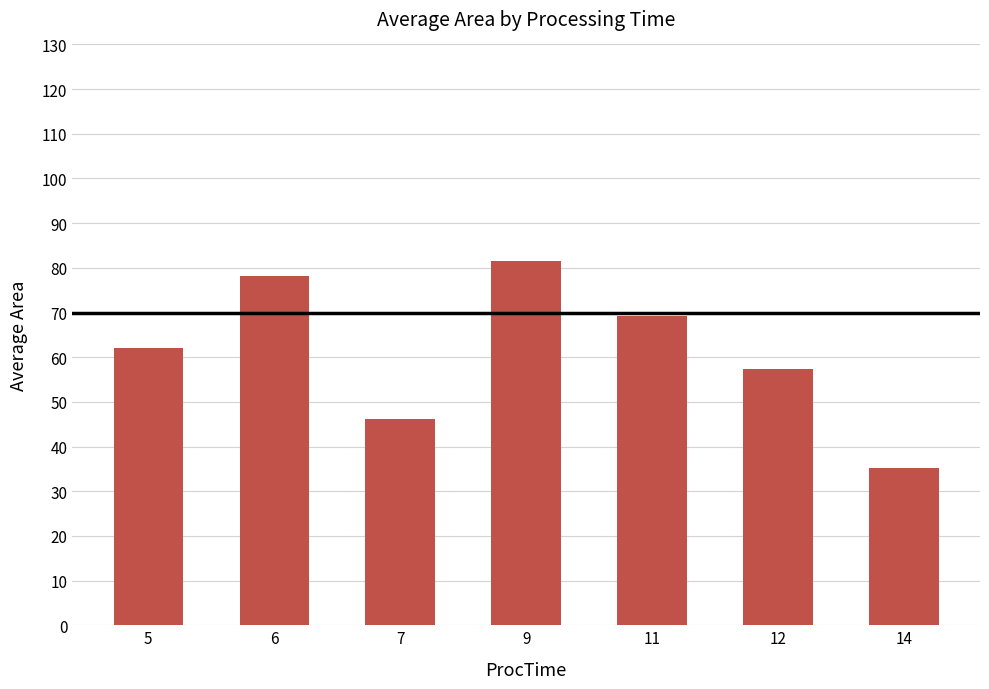

List the labels in order of value, largest first.

9, 6, 11, 5, 12, 7, 14